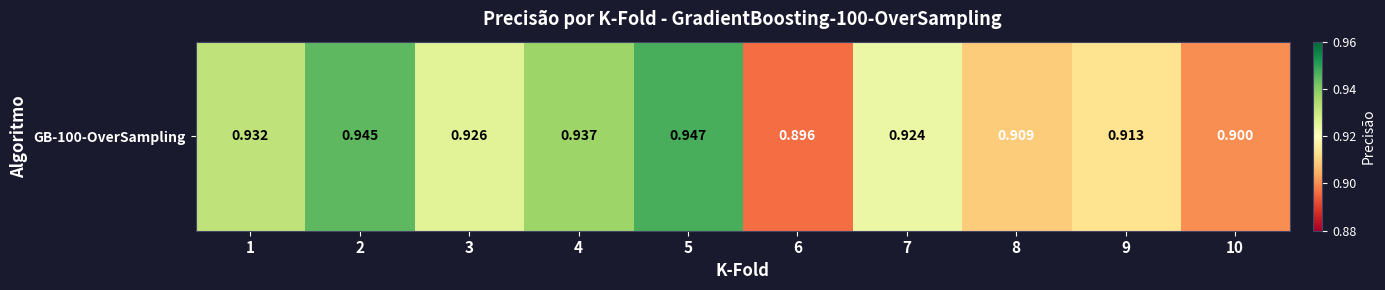

True or false: the data shows 0.9 at 4.

True